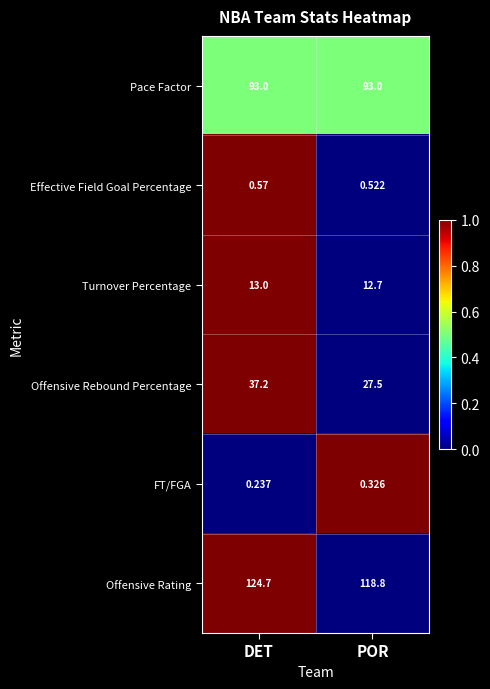

Which series has the largest total across all categories?

Offensive Rating